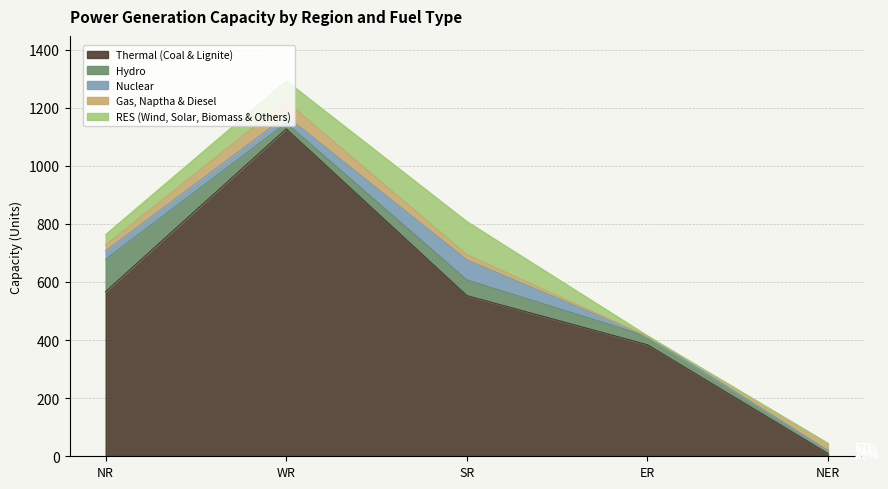

Which series ends up on top after the final intersection of Hydro and Nuclear?

Hydro